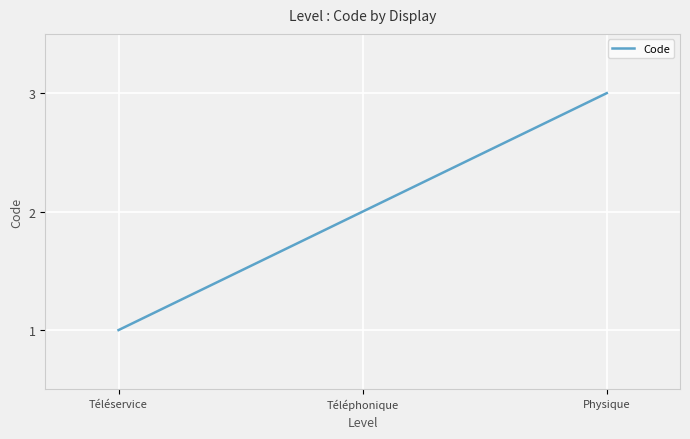

How many lines are shown in the chart?

1